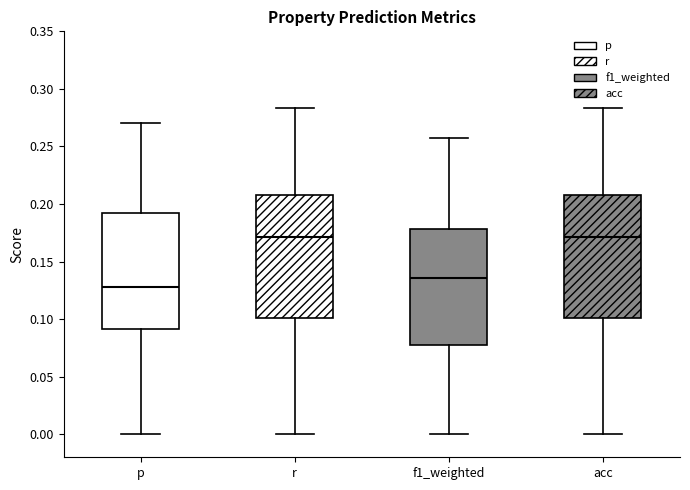

Where does the median line of the box for f1_weighted sit on the y-axis? The values are not printed on the chart, so give them approximately, as read against the axis.

0.135